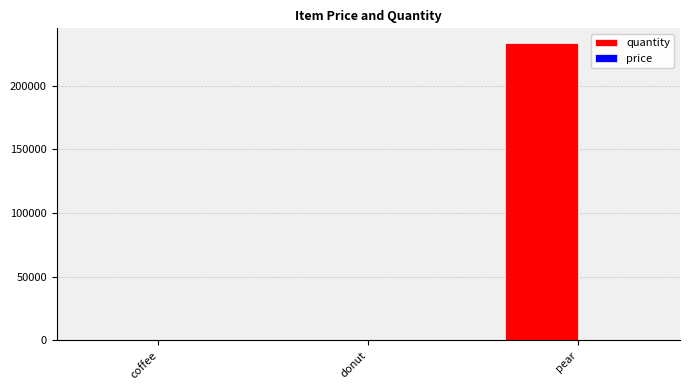

What is the highest value of the quantity series?

233333.0